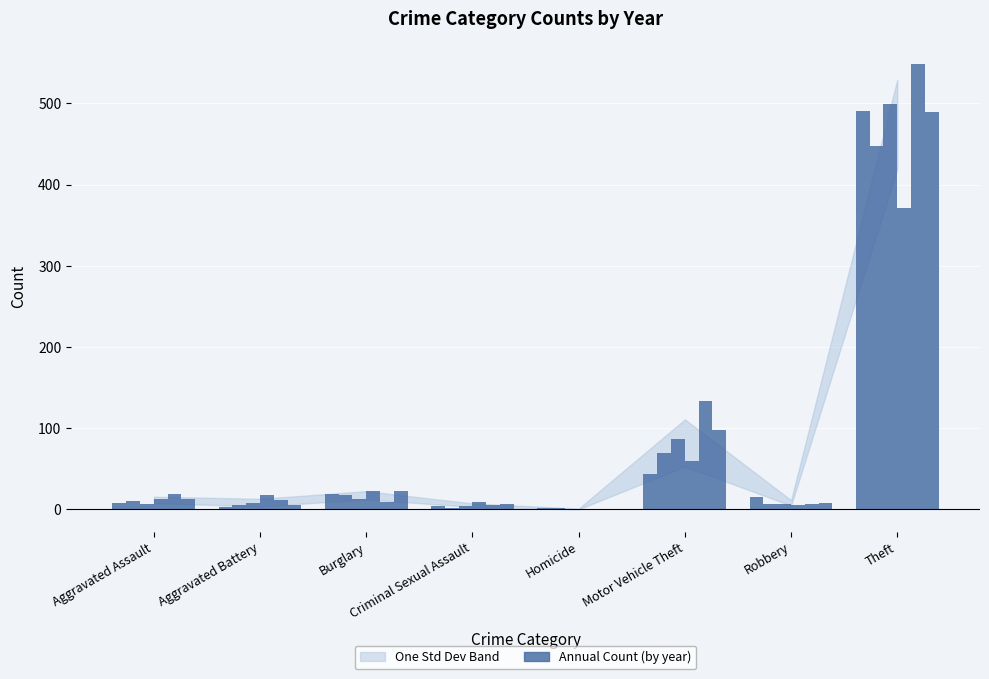

True or false: 2015 has a value of 1 at Criminal Sexual Assault.

False